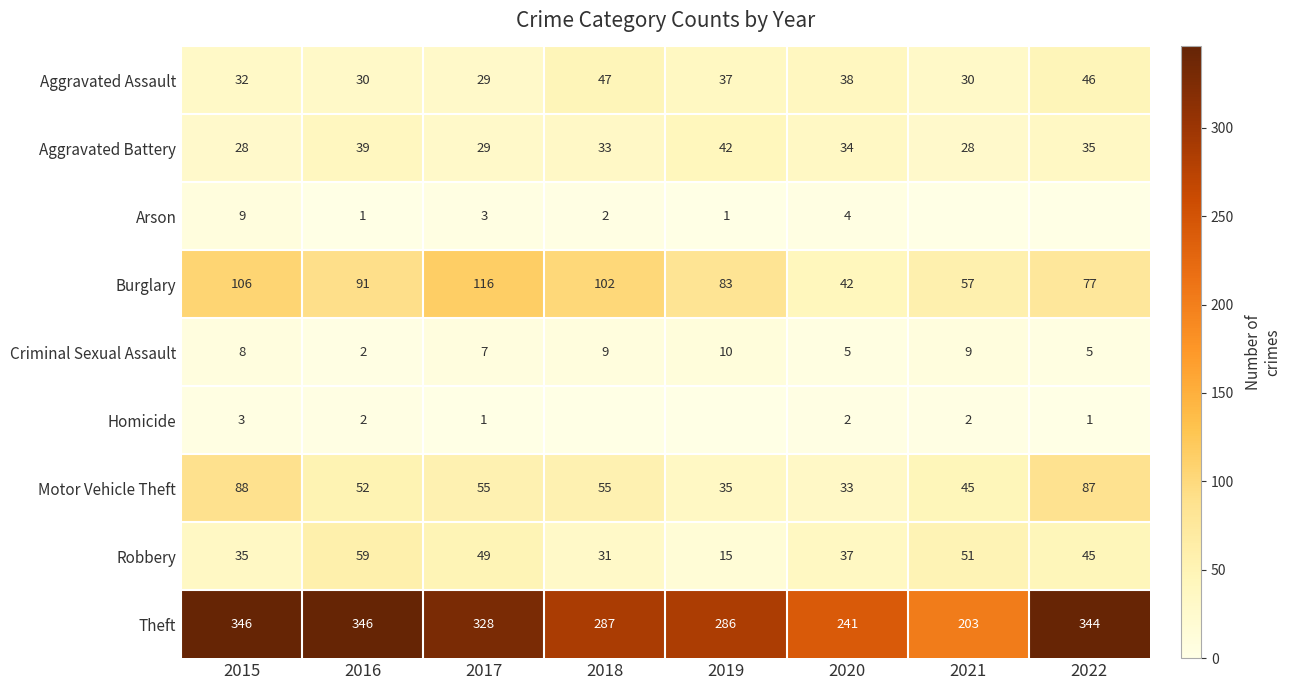

How many values in the Motor Vehicle Theft series are below 55?

4